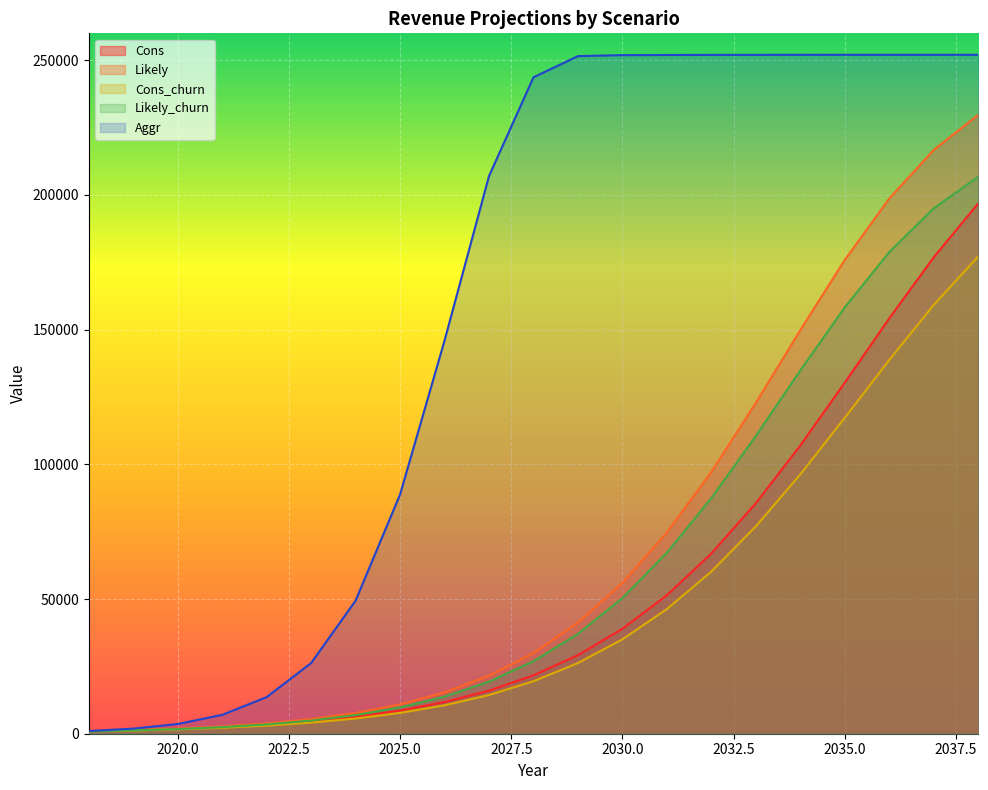

How many values in the Aggr series exceed 243686?

11